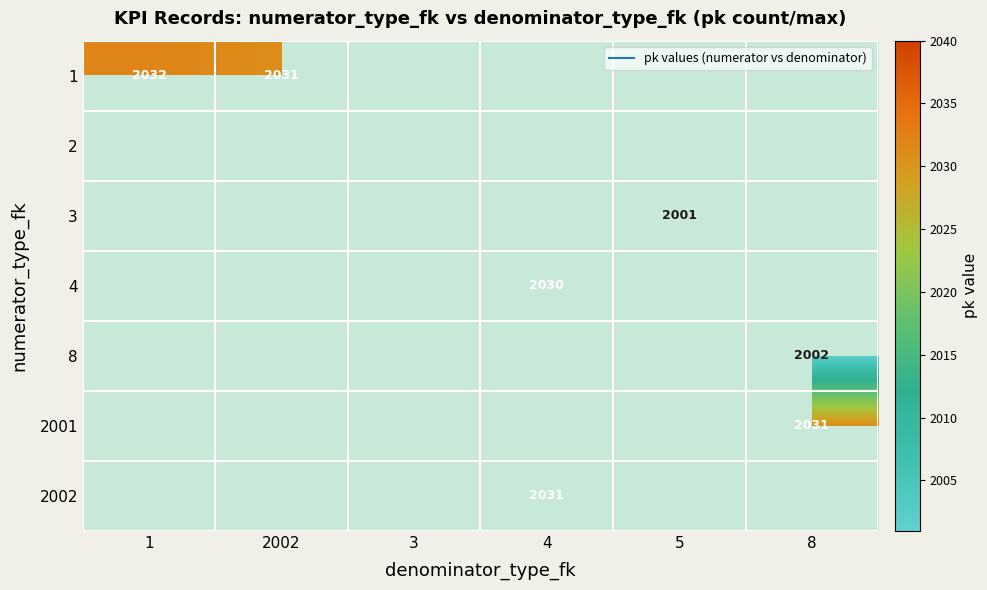

Which has a higher value, 5 or 1?

1